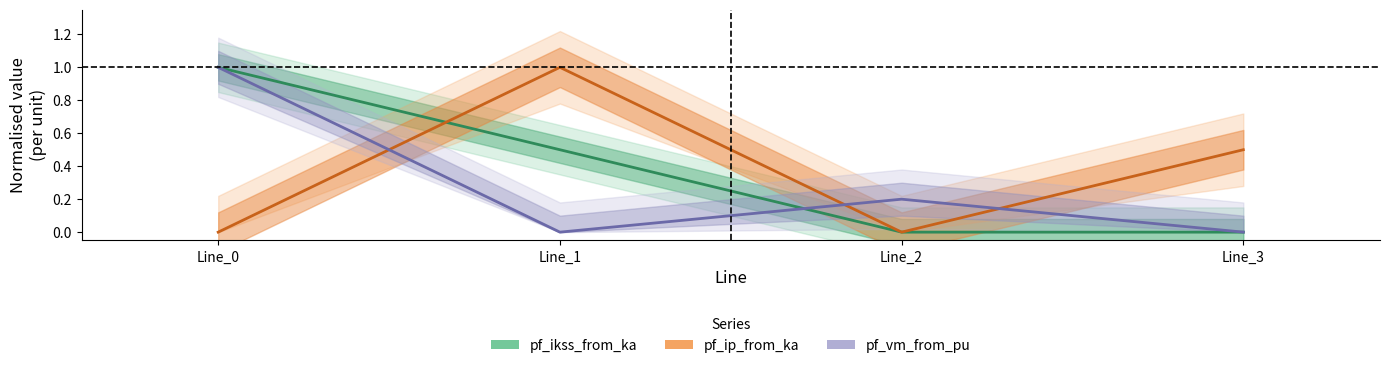

What is the total value across all series at Line_0?

2.0